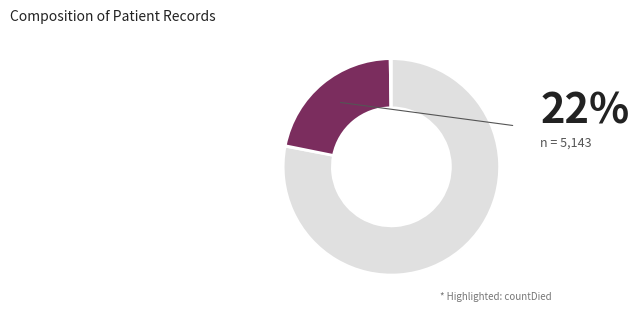

How many segments does this pie chart have?

5